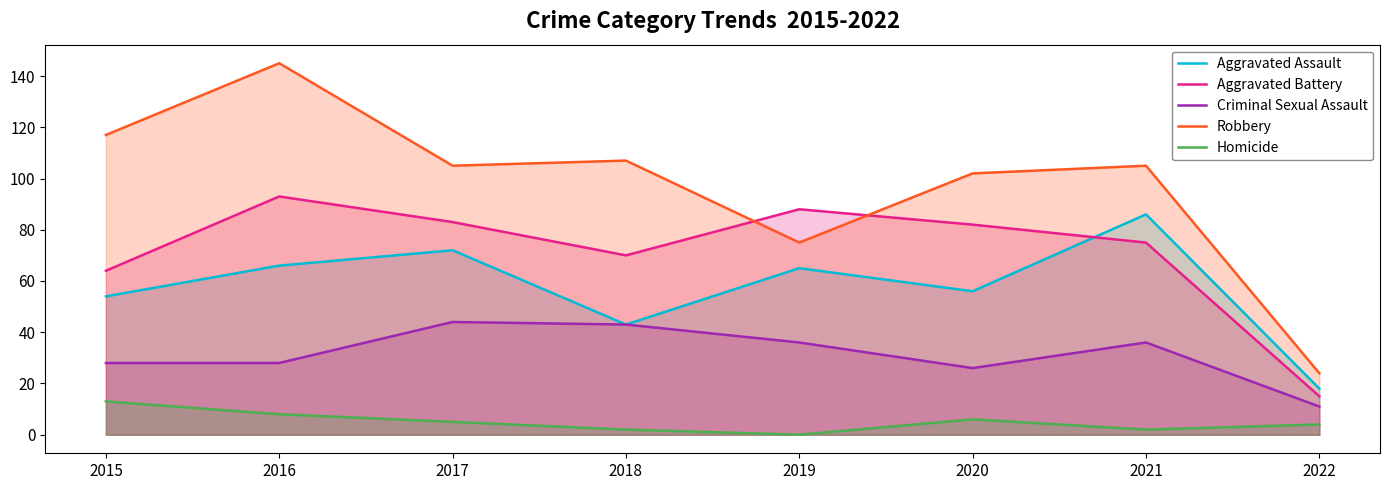

At how many categories does at least one series exceed 121?

1